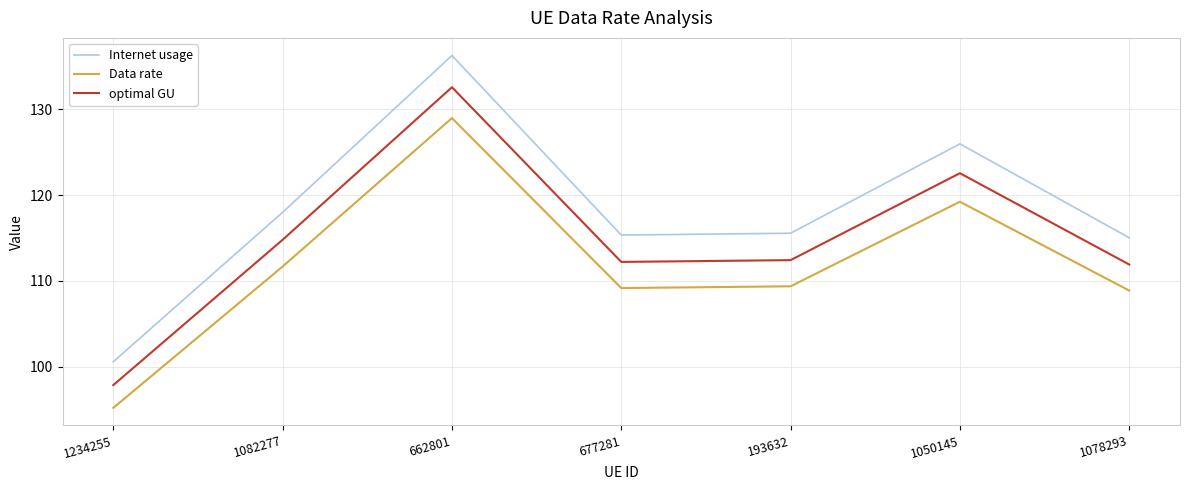

True or false: Data rate and Internet usage intersect in this chart.

False